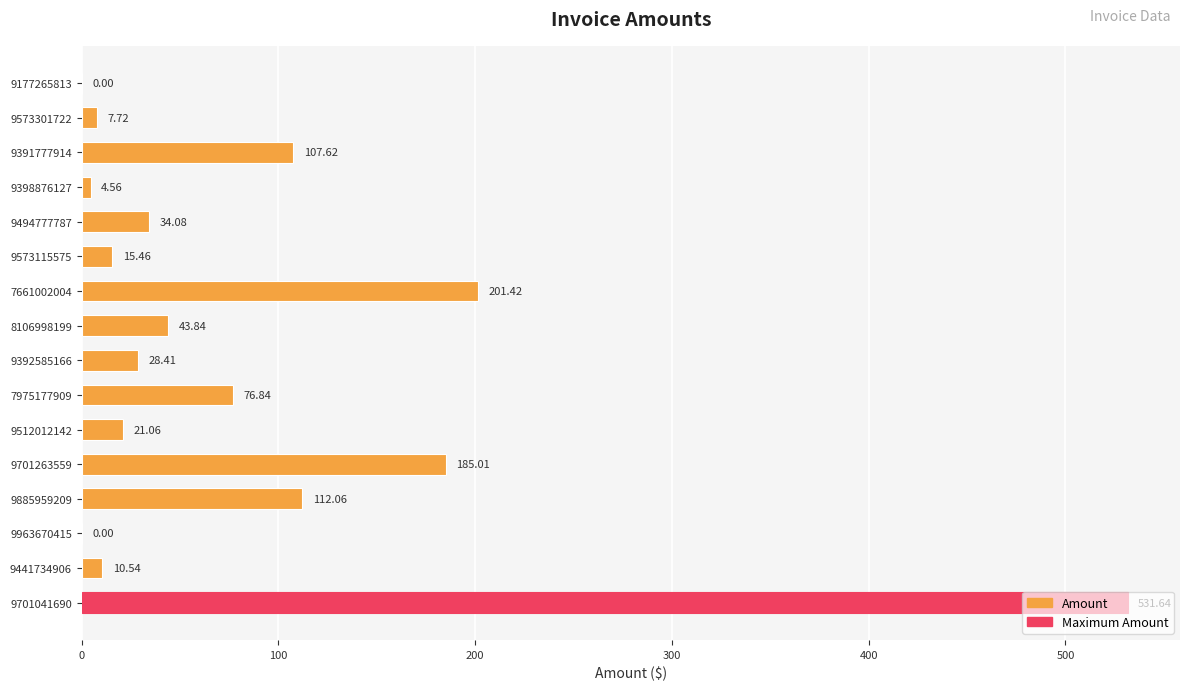

What is the sum of all values?

1380.3